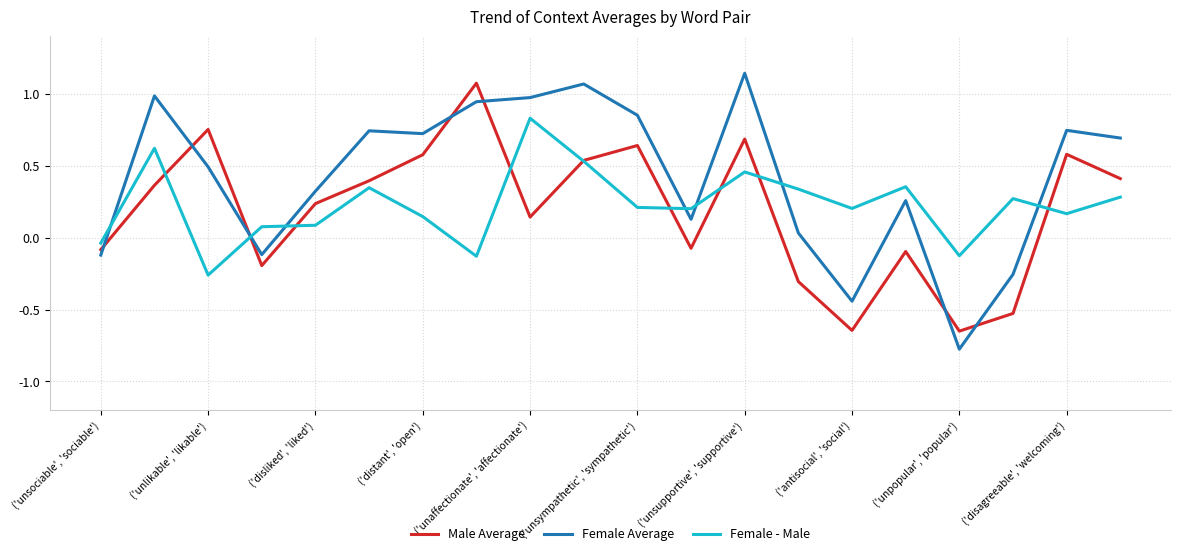

Which series has the largest total across all categories?

Female Average